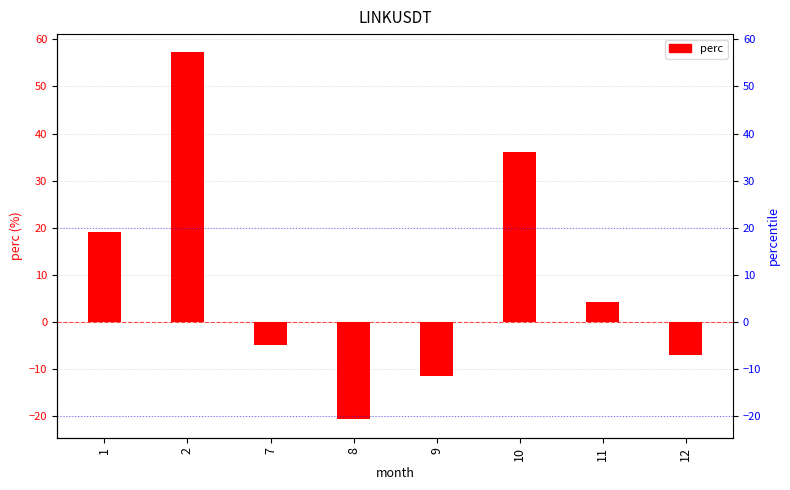

True or false: the data shows -20.8 at 8.

True